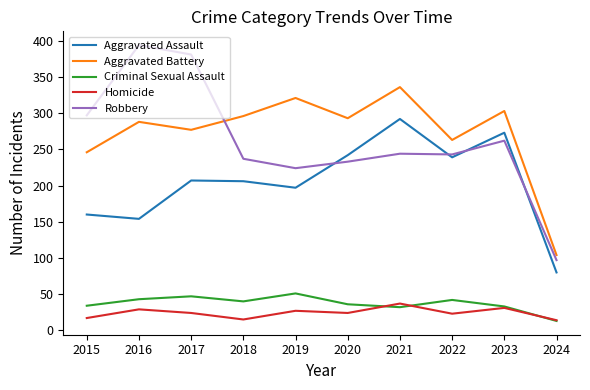

Is it true that Aggravated Assault equals 154 at 2016?

True